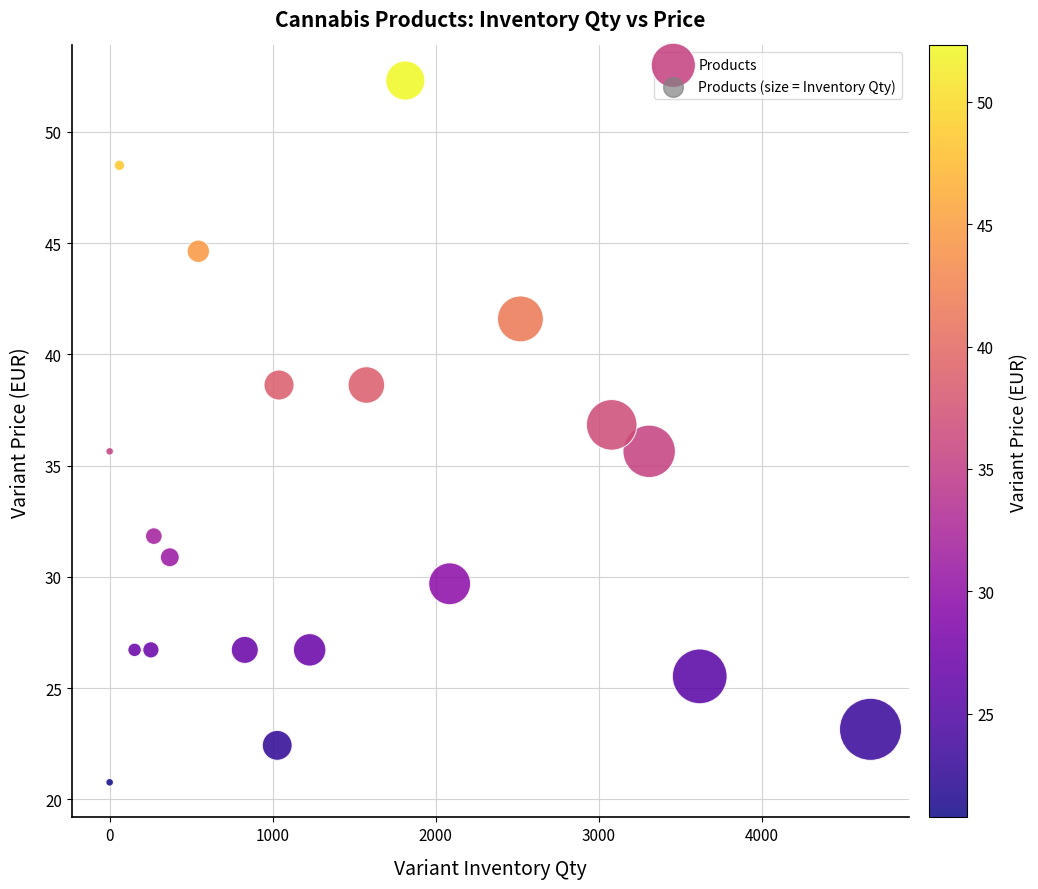

What is the range of Y values (max minus min)?

31.5